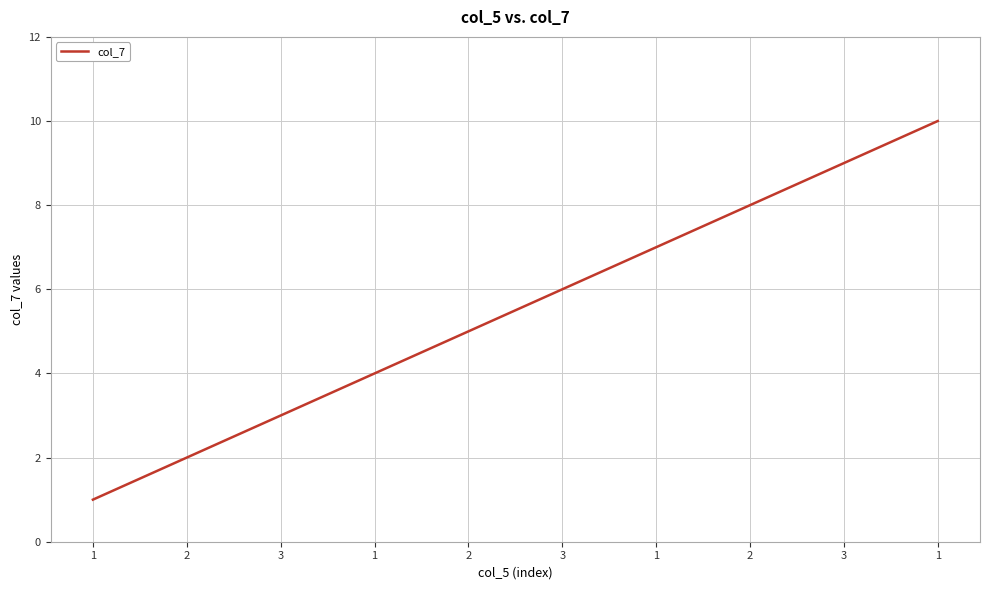

Is this an area chart (filled region under the line)?

No